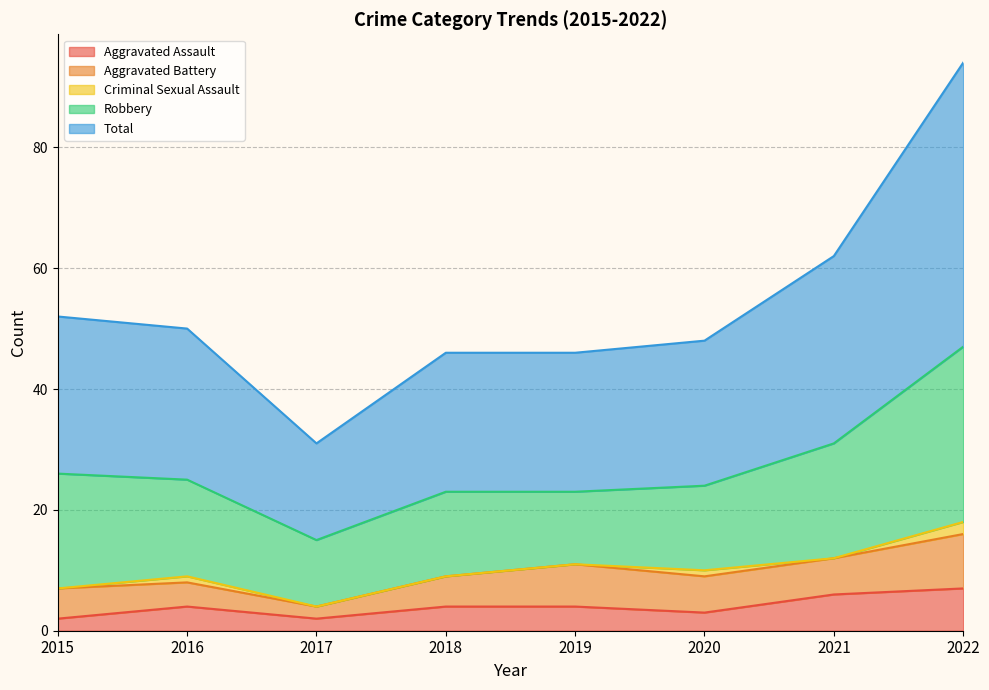

True or false: Criminal Sexual Assault and Robbery cross at least once.

False